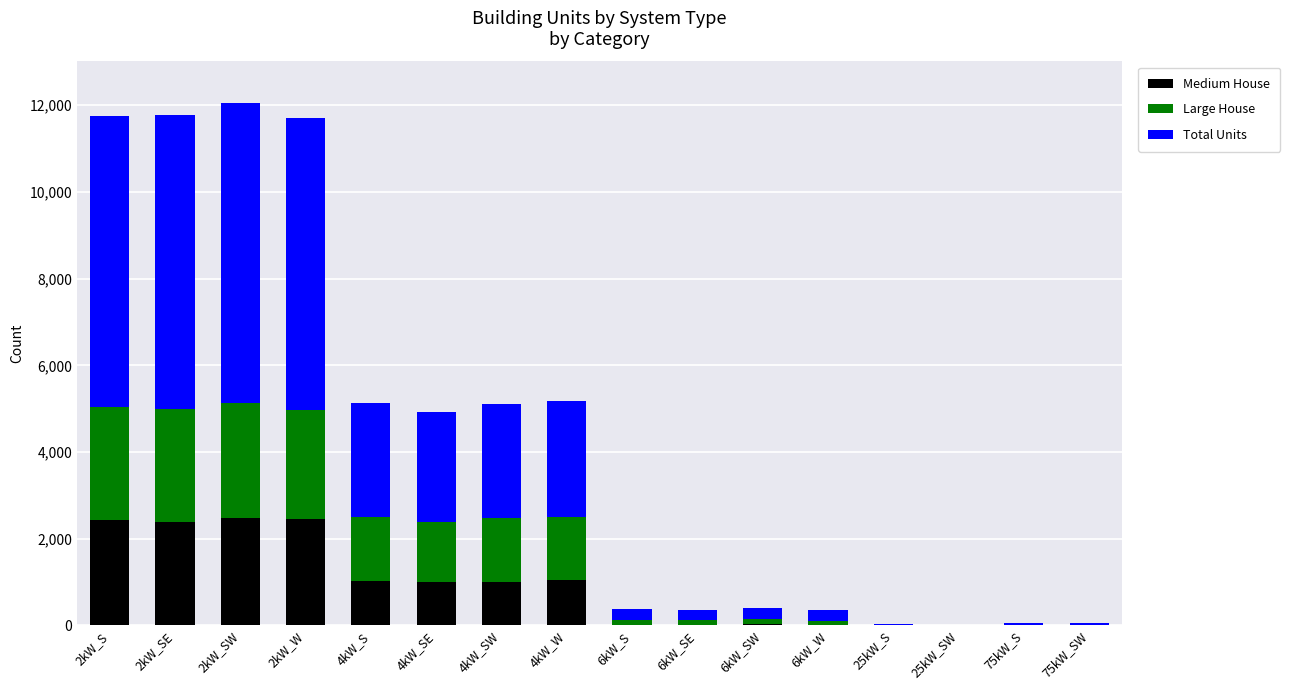

What is the highest value of the Medium House series?

2487